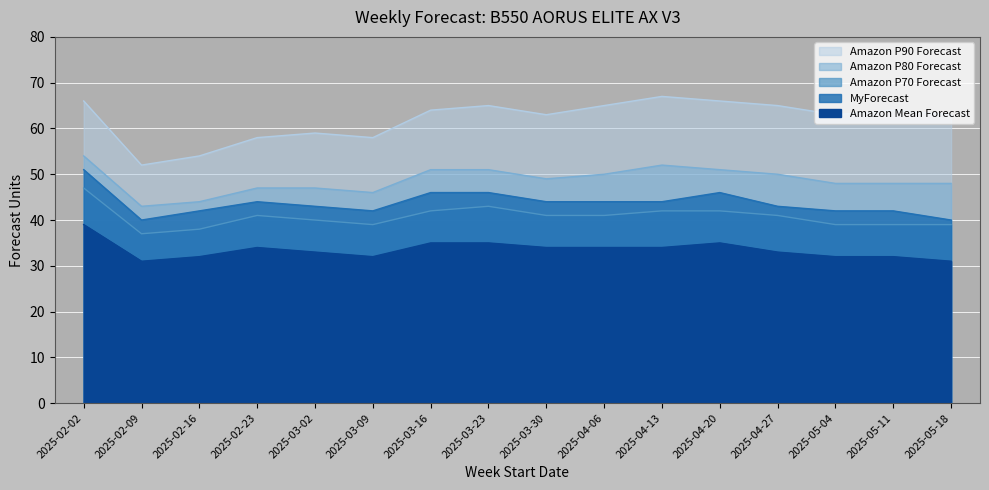

What is the highest value of the Amazon Mean Forecast series?

39